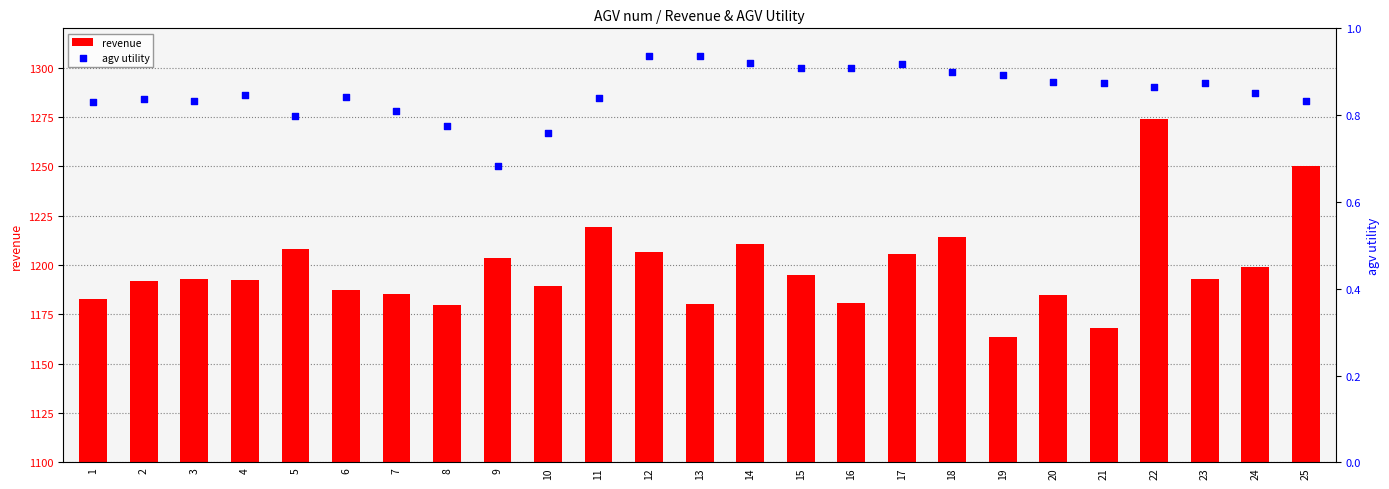

Which series has the largest Y range (max minus min)?

revenue